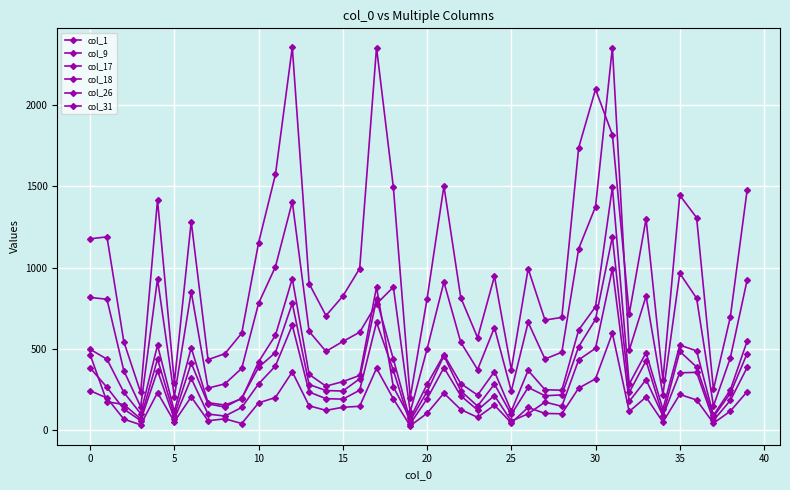

At which category is the sum across all series the highest?

31